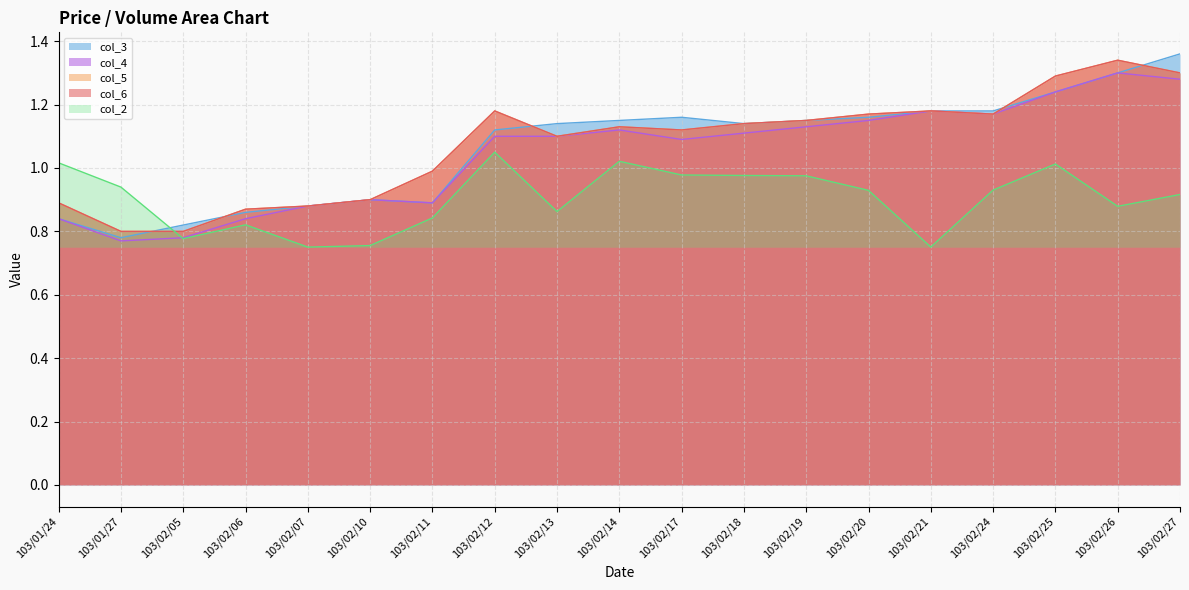

Is it true that col_6 equals 1.8 at 103/02/24?

False